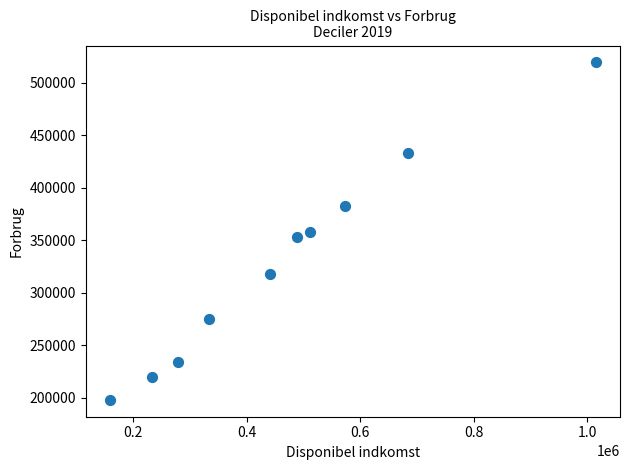

What is the average Y value?

329177.0